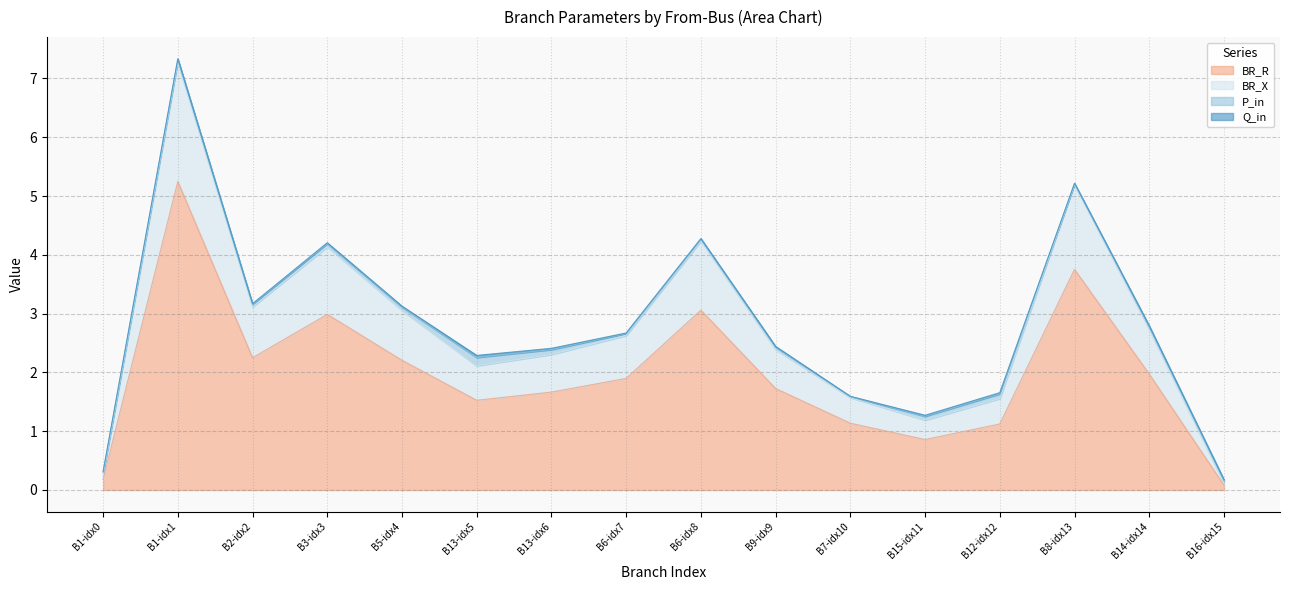

True or false: BR_R and BR_X intersect in this chart.

False